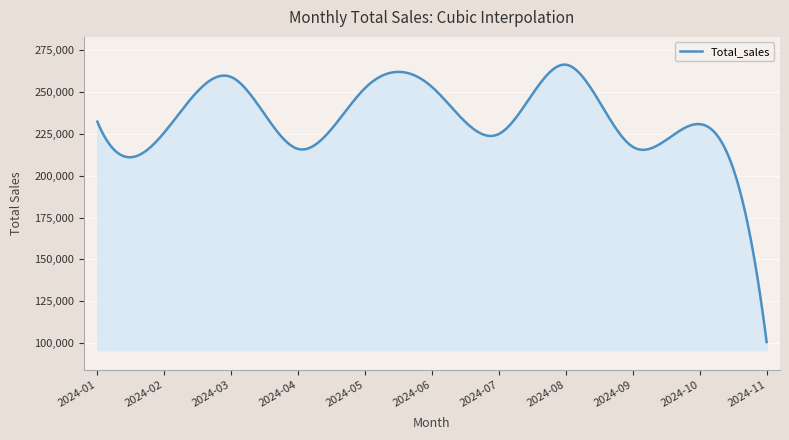

What is the difference between the maximum and minimum values?

165835.6